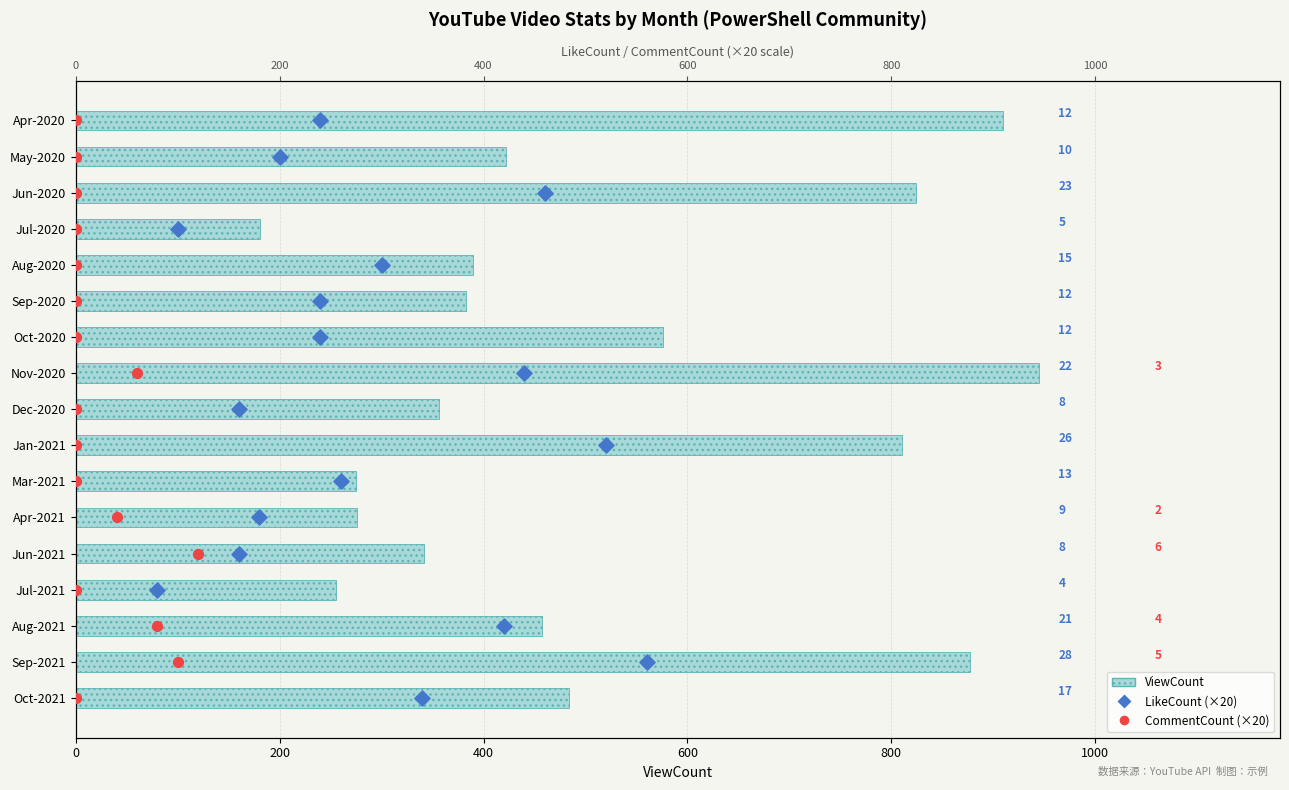

What are all the series names shown in the legend?

ViewCount, LikeCount (×20), CommentCount (×20)